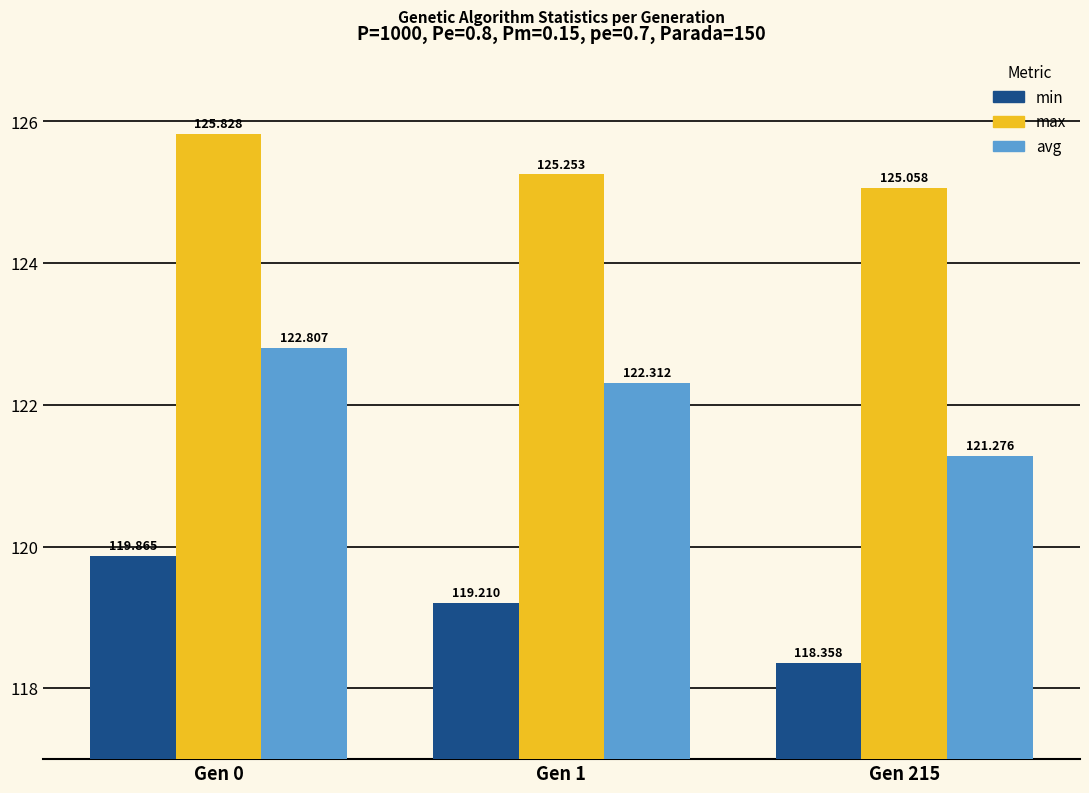

What is the sum of the min values at Gen 215 and Gen 0?

238.2